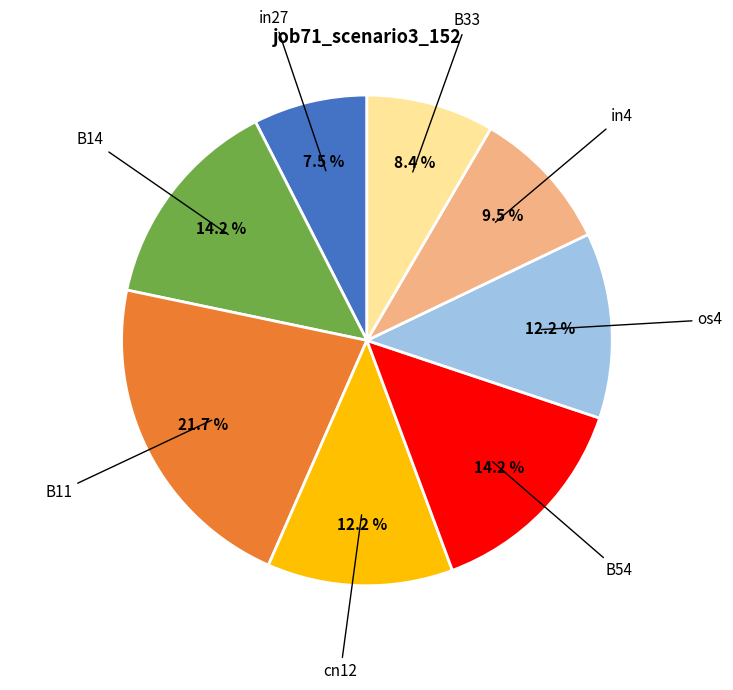

Does any single category account for the majority?

No